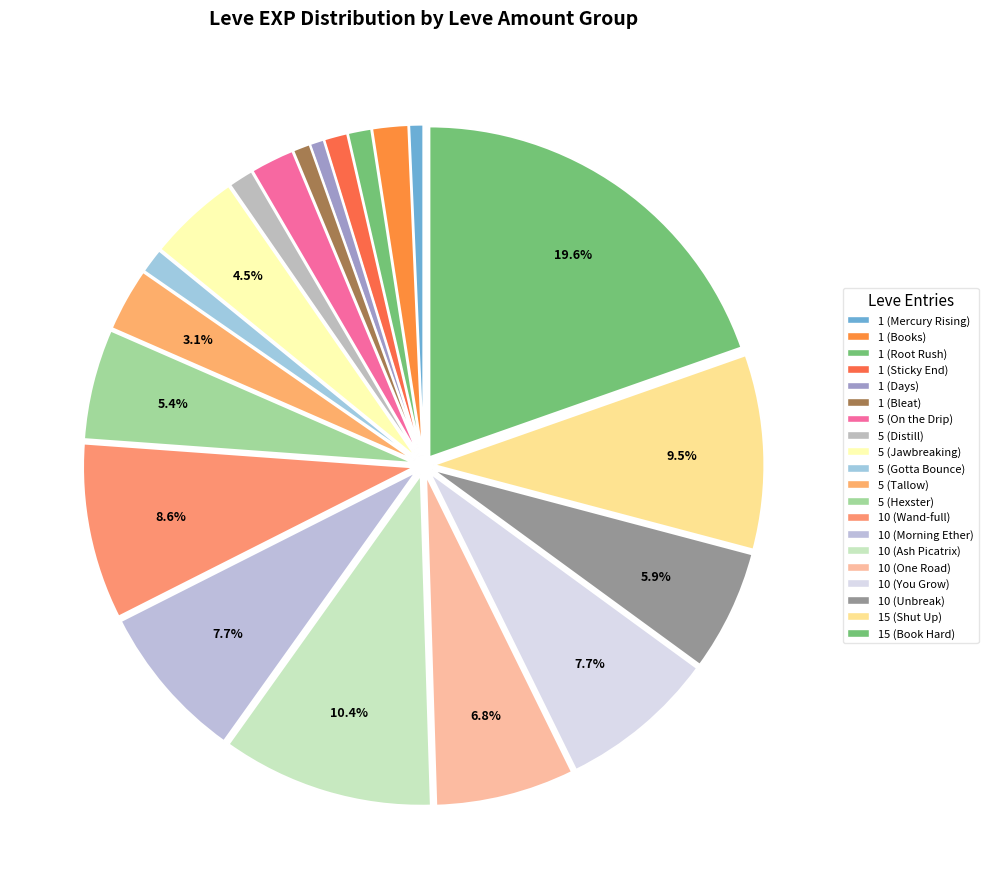

How many segments does this pie chart have?

20